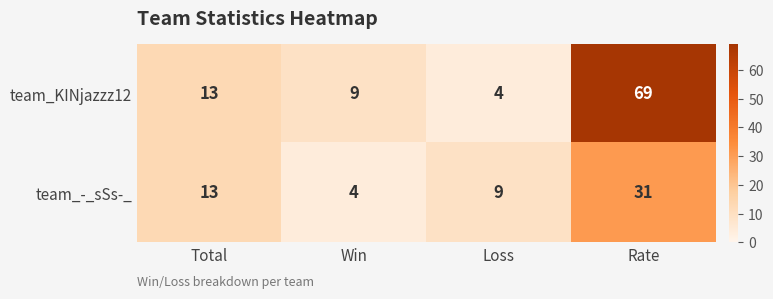

Reading left to right, transcribe all the data shown in this chart.

team_KINjazzz12: 13	9	4	69
team_-_sSs-_: 13	4	9	31